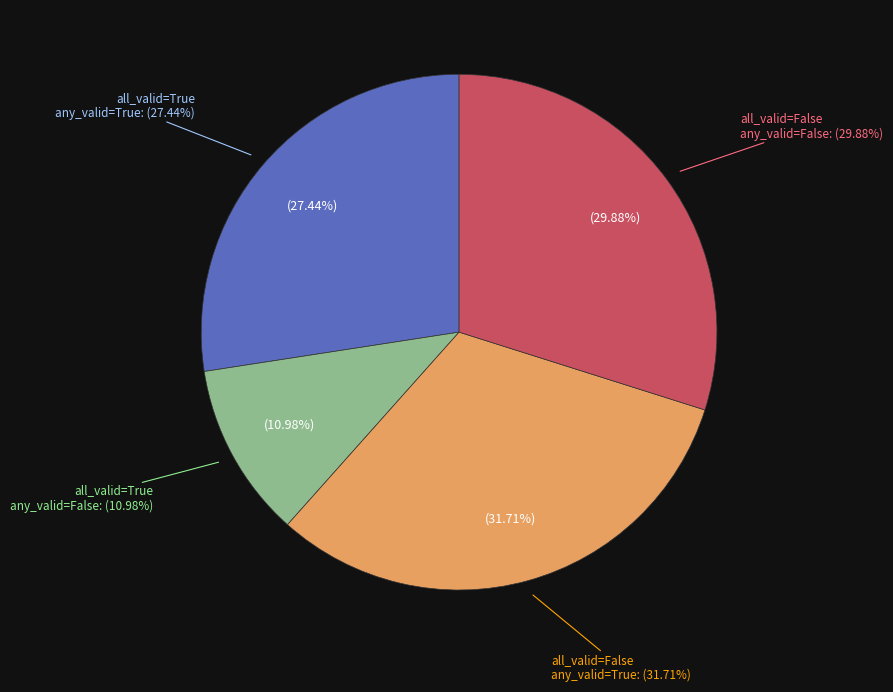

What is the change in value from True-True to False-True?

+7